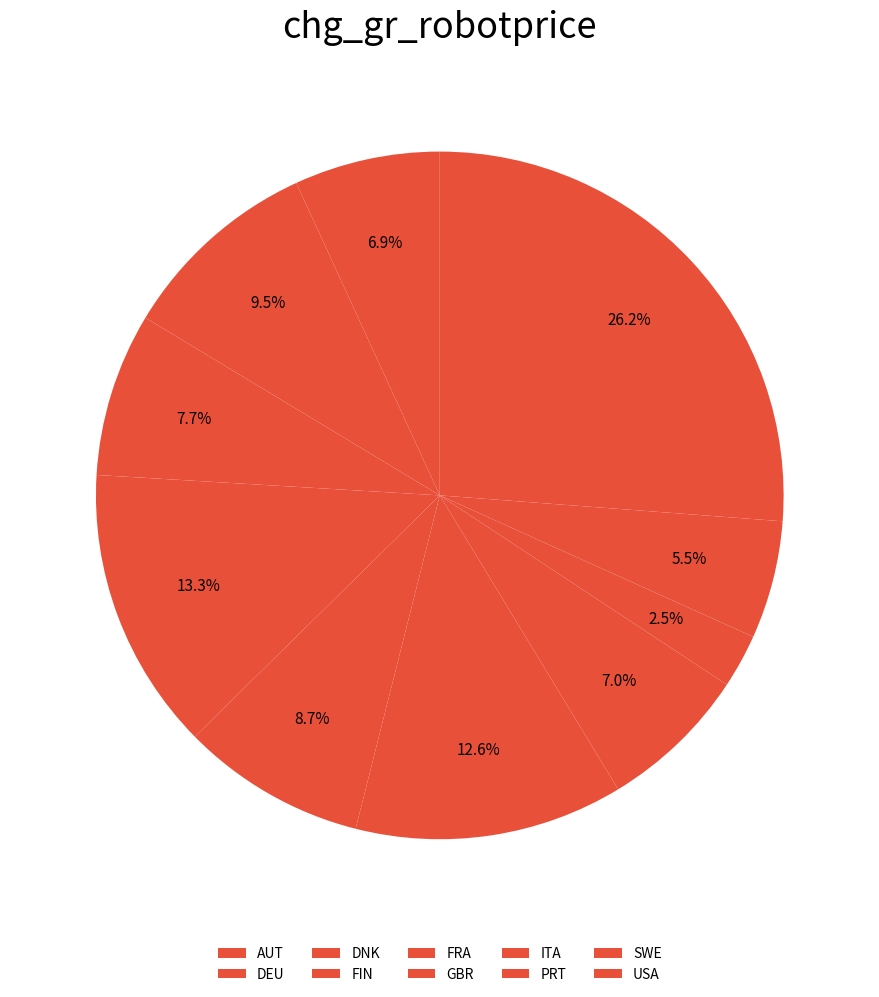

To the nearest percent, what is the difference between the largest and smallest slice percentages?

24%